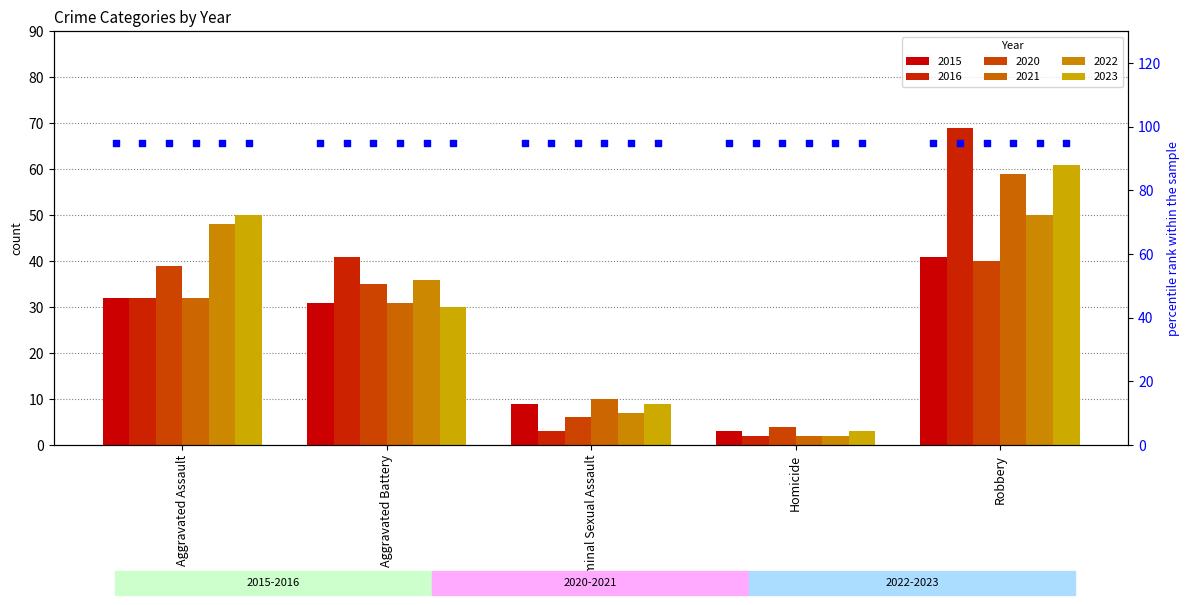

Which series contains the lowest Y value?

2016